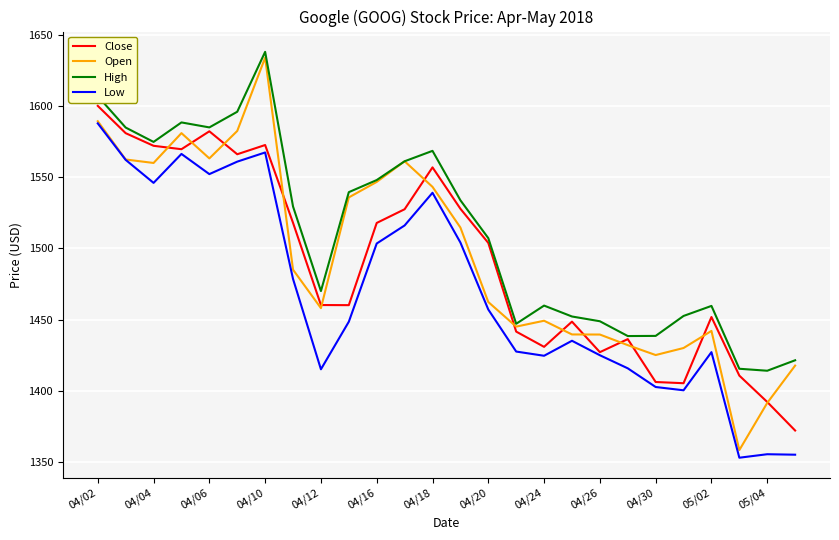

Which series has the largest range (max minus min)?

Open